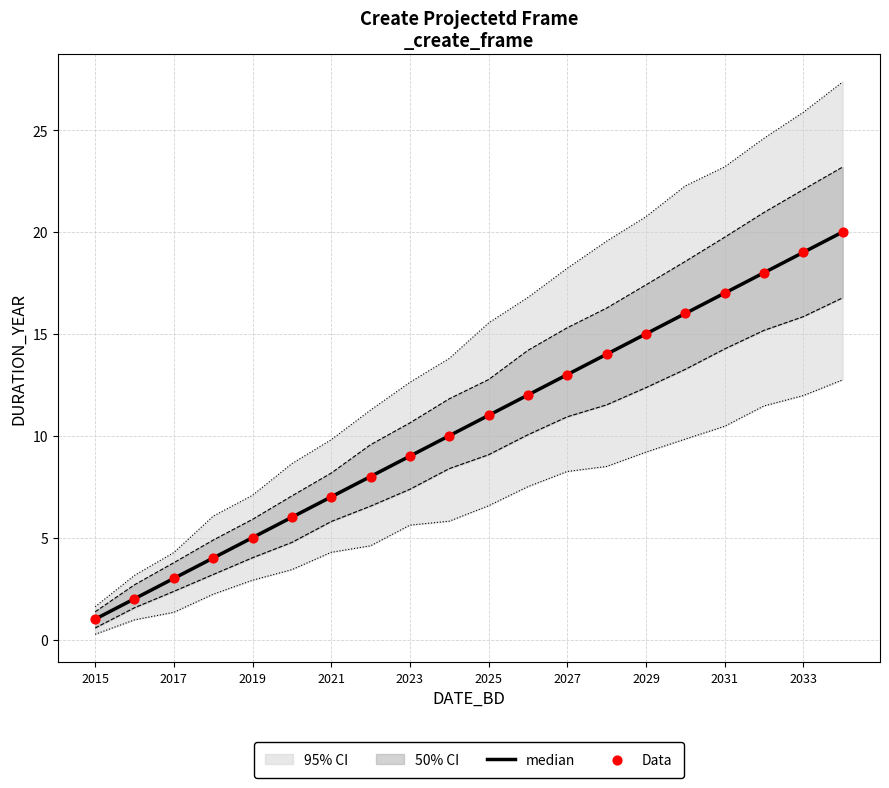

Which series has the largest total across all categories?

median